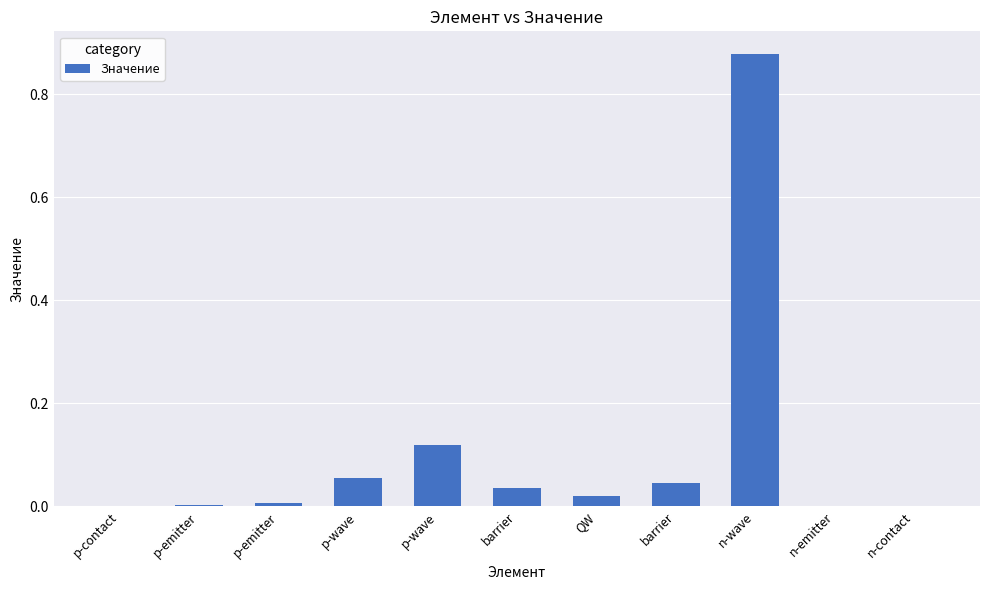

Is it true that the value at n-emitter is 0.0?

True